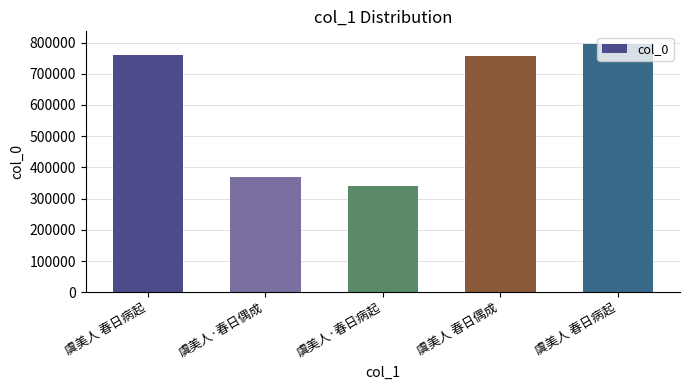

Read the value at 虞美人 春日病起.

758373